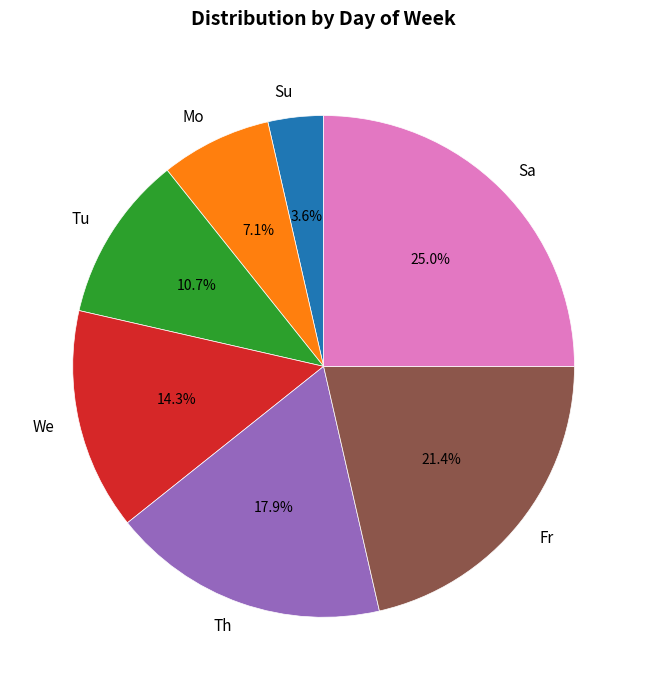

To the nearest percent, what is the difference between the largest and smallest slice percentages?

21%